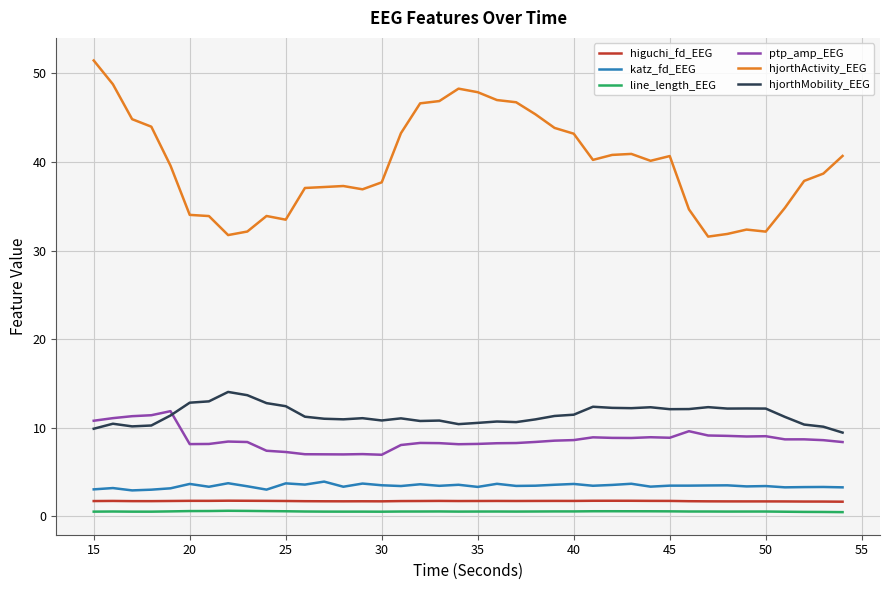

What is the maximum value for hjorthActivity_EEG?

51.5